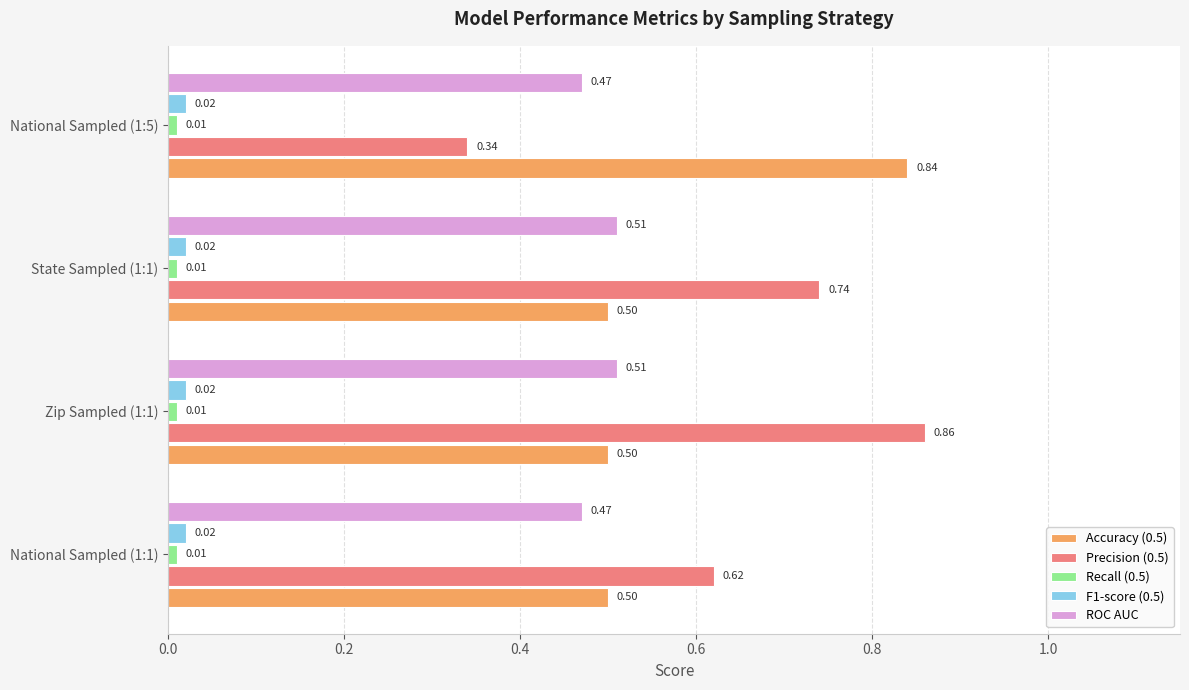

What is the lowest value of the ROC AUC series?

0.5